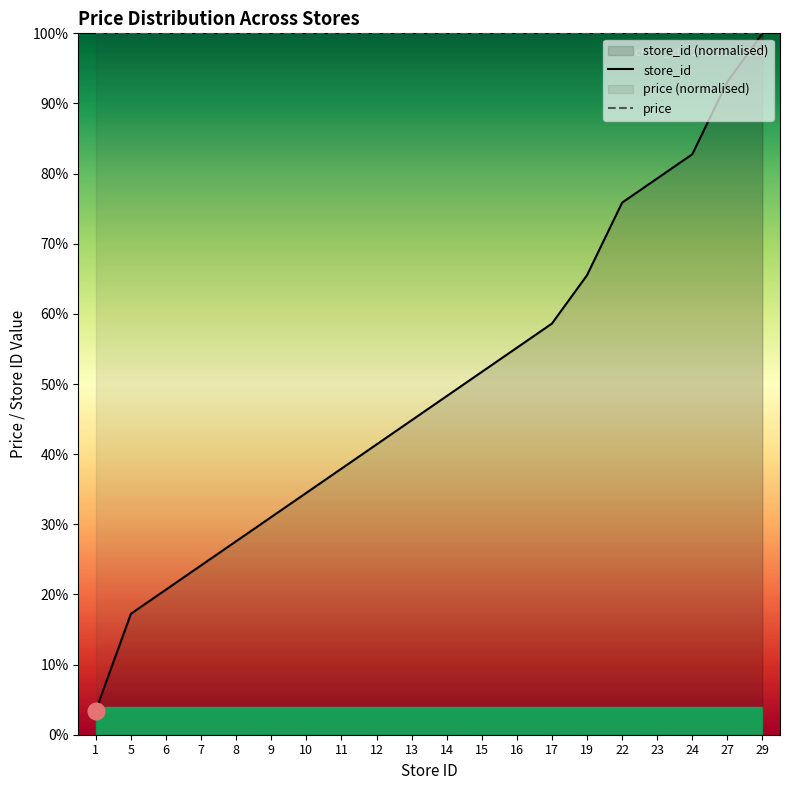

Reading right to left, list all the values displayed in this chart.

store_id: 100.0	93.1	82.8	79.3	75.9	65.5	58.6	55.2	51.7	48.3	44.8	41.4	37.9	34.5	31.0	27.6	24.1	20.7	17.2	3.4
price: 100.0	100.0	100.0	100.0	100.0	100.0	100.0	100.0	100.0	100.0	100.0	100.0	100.0	100.0	100.0	100.0	100.0	100.0	100.0	100.0